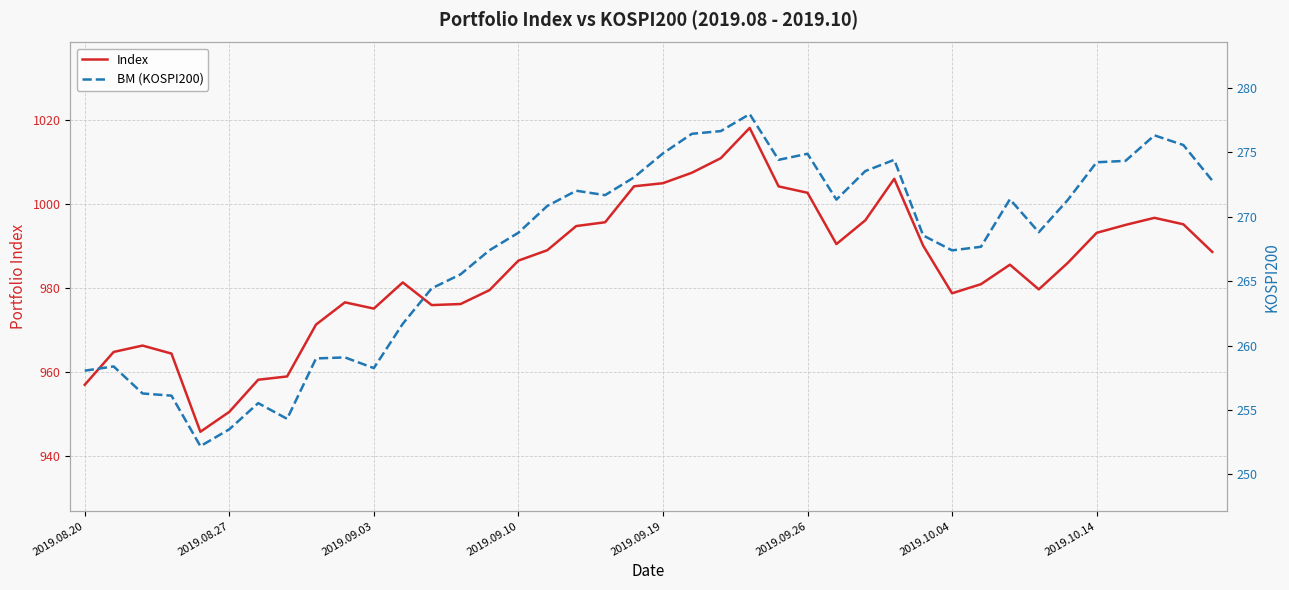

The Index series shows 519.7 at 18. True or false?

False